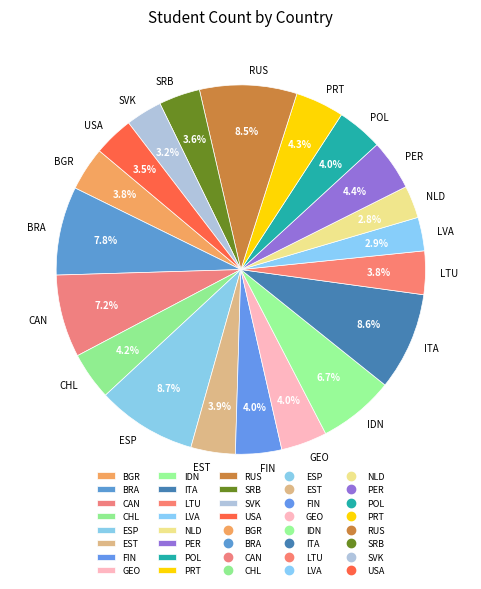

What percentage is NOT represented by LTU?

96.2%